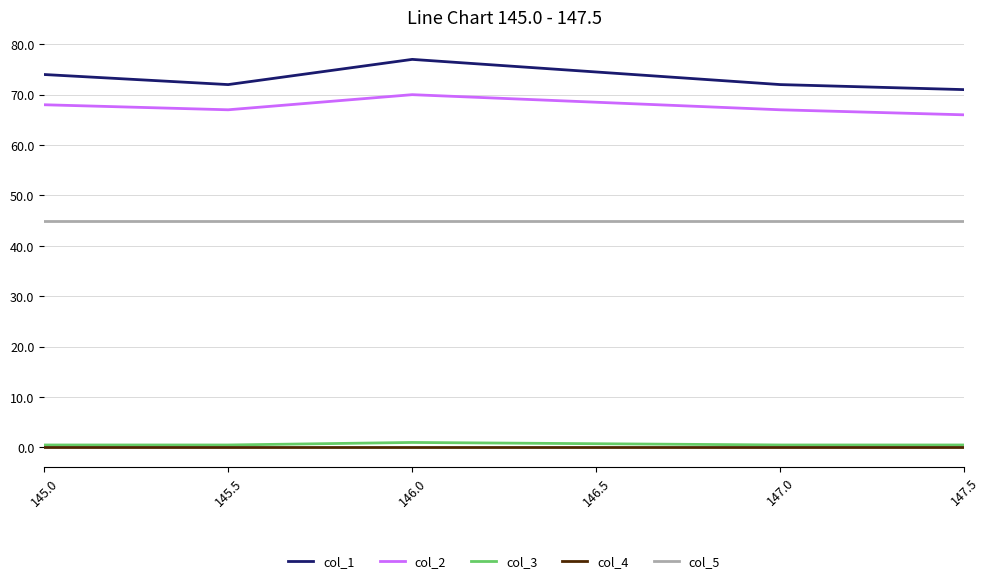

Where is col_2 nearest to the value 68?

145.0